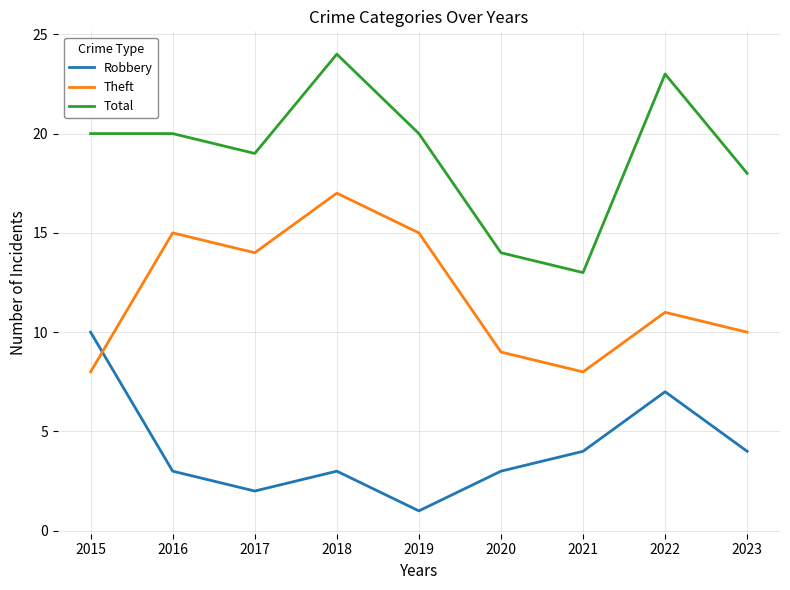

The value of Robbery at 2018 is 5. True or false?

False